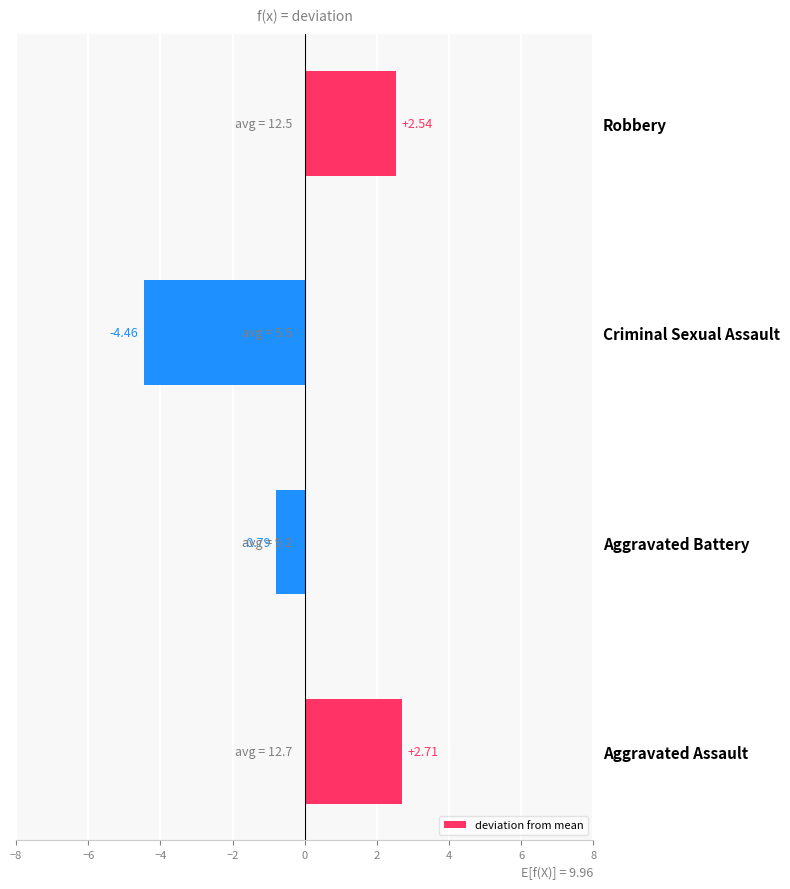

What is the difference between the second highest and second lowest values?

3.3